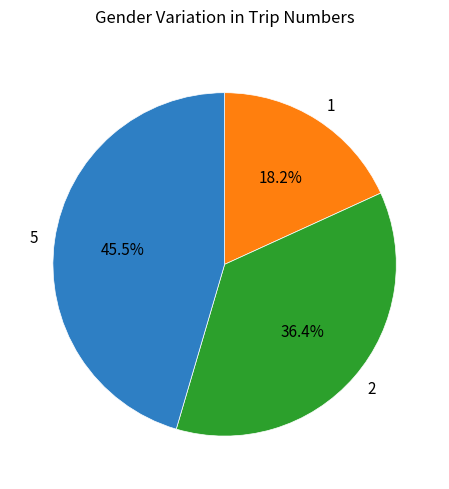

Between 5 and 1, which is larger?

5